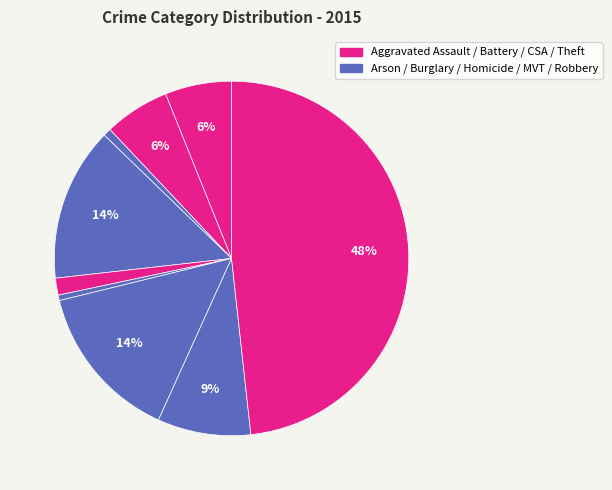

How many slices are in this pie chart?

9